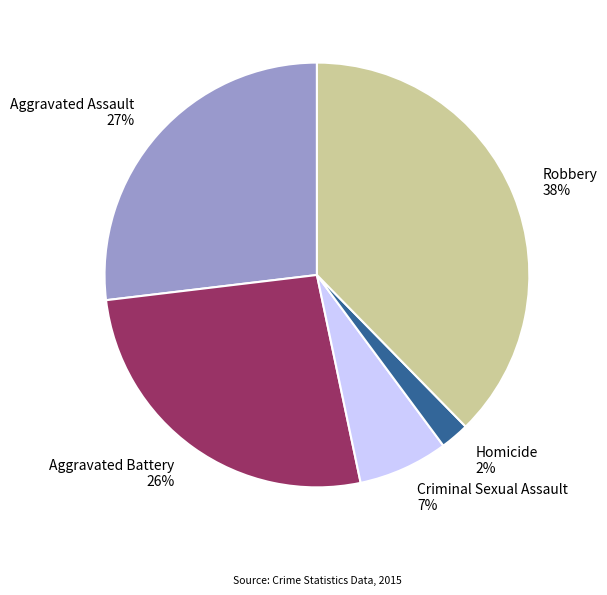

The Aggravated Battery slice represents 39% of the pie. True or false?

False